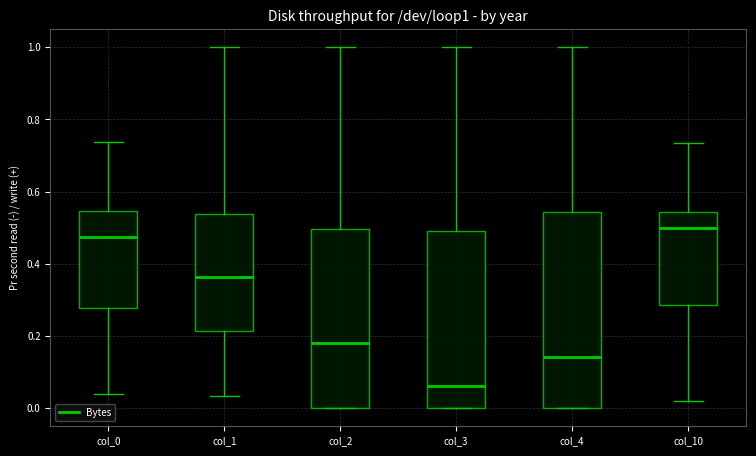

Which box's median line is the lowest?

col_3